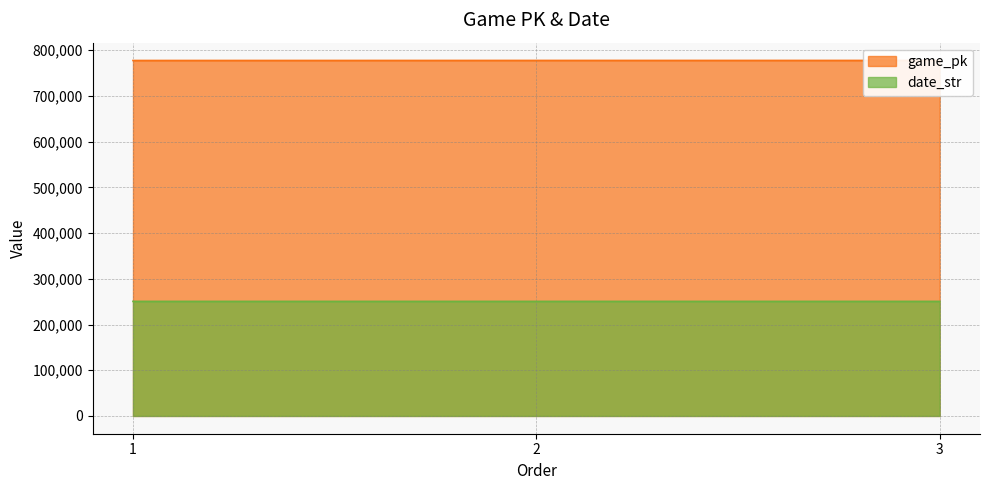

What is the value of the date_str point at the 1st from the left?

250613